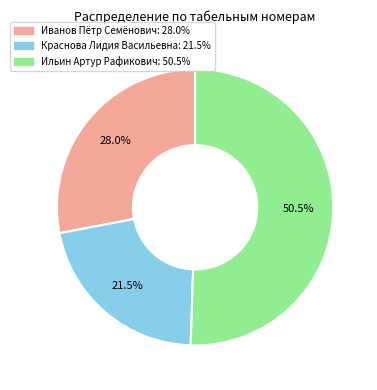

What is the smallest slice in the pie chart?

Краснова Лидия Васильевна